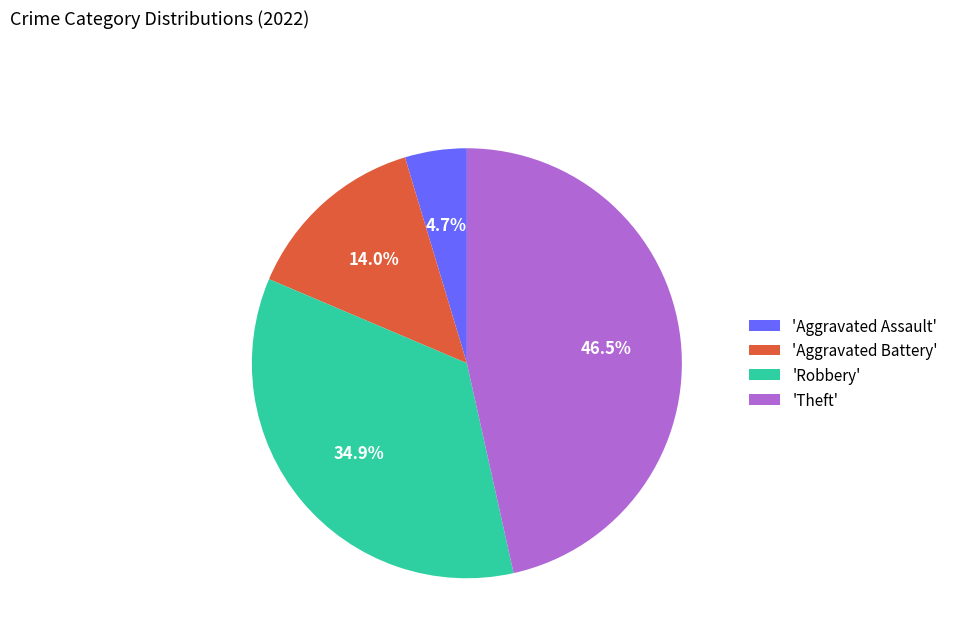

What is the smallest slice in the pie chart?

'Aggravated Assault'